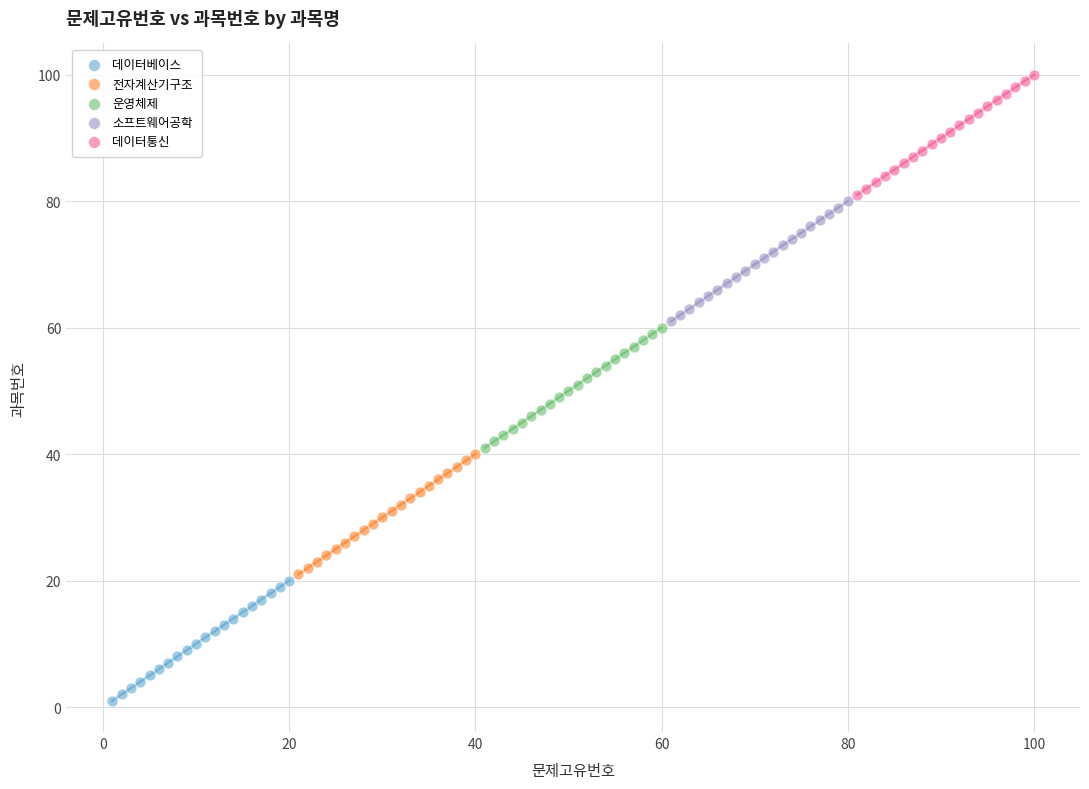

What are all the series names shown in the legend?

데이터베이스, 전자계산기구조, 운영체제, 소프트웨어공학, 데이터통신